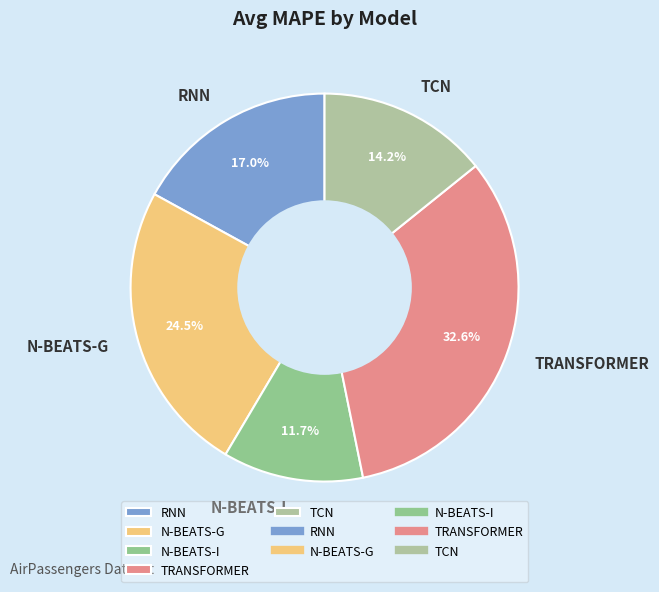

To the nearest percent, what is the difference between the largest and smallest slice percentages?

21%